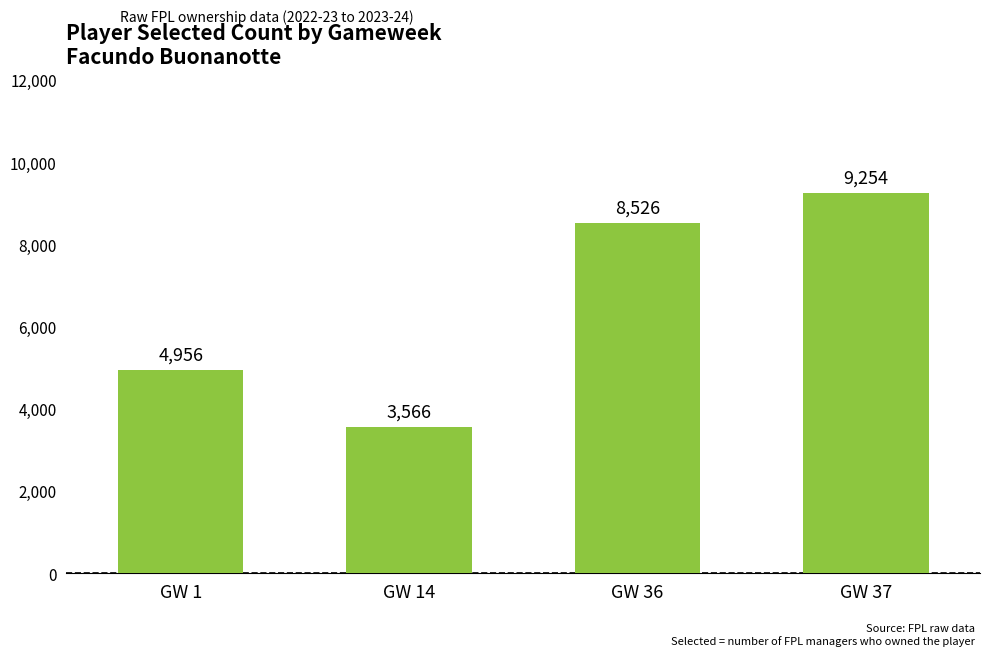

What is the smallest value displayed?

3566